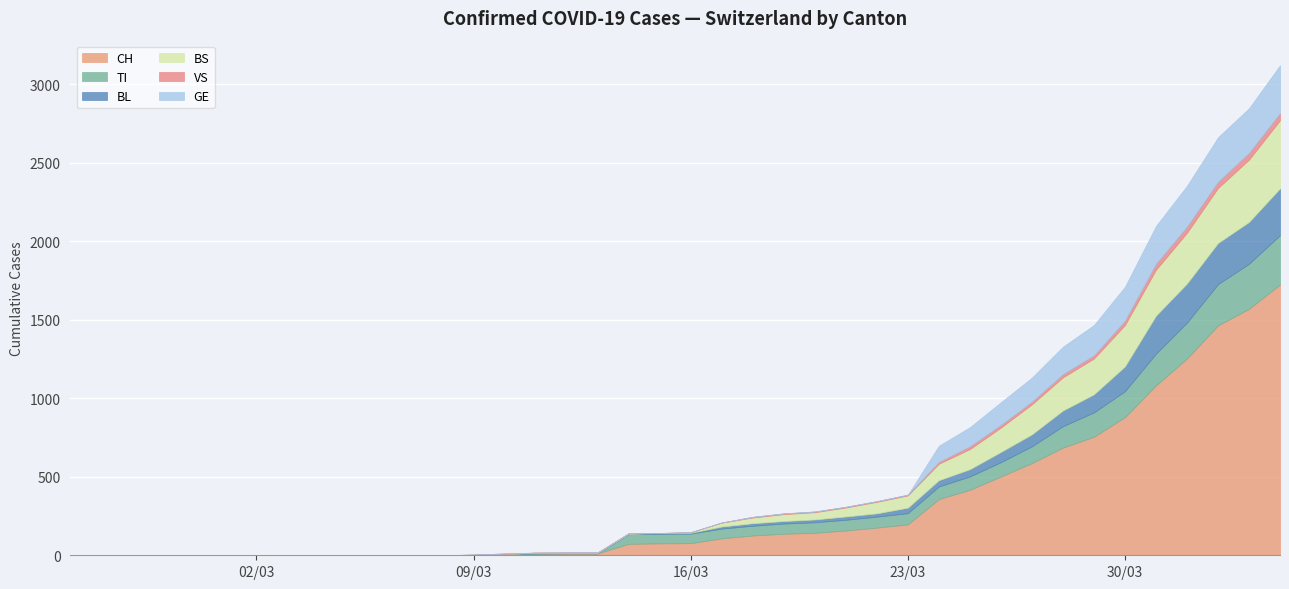

What is the difference between the maximum and minimum values in the CH series?

1725